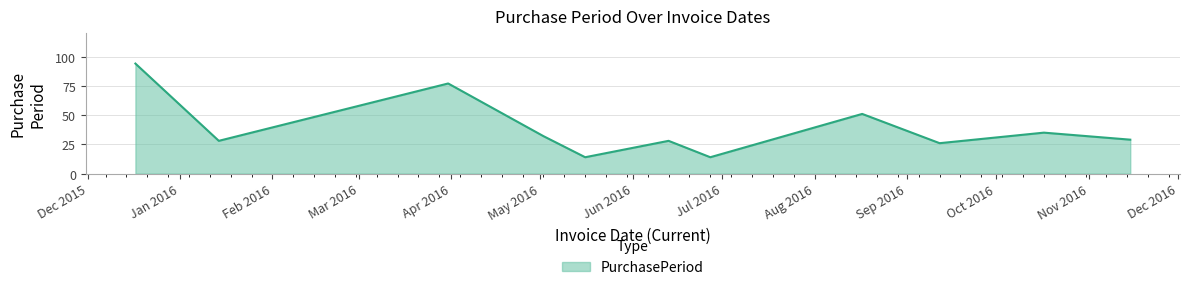

How many values are below 29?

5